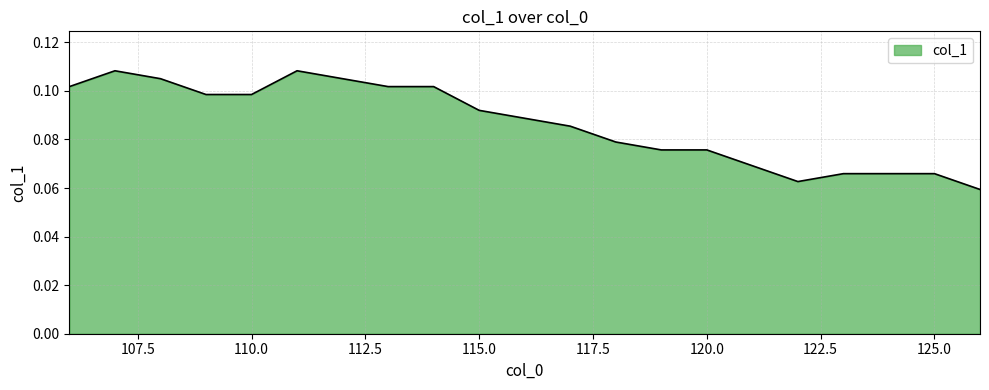

How many lines are shown in the chart?

1